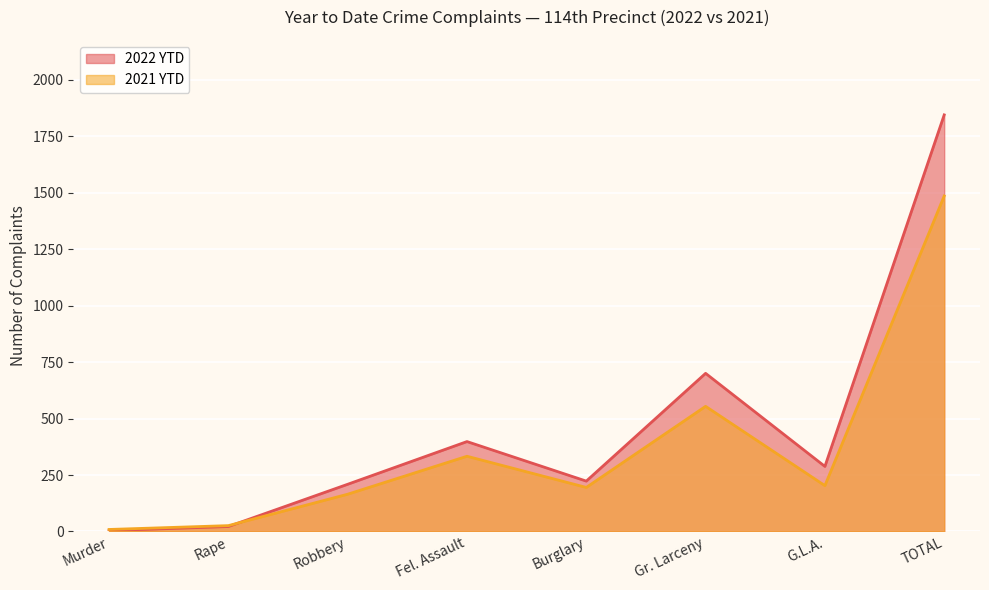

What is the average value of the 2022 YTD series?

461